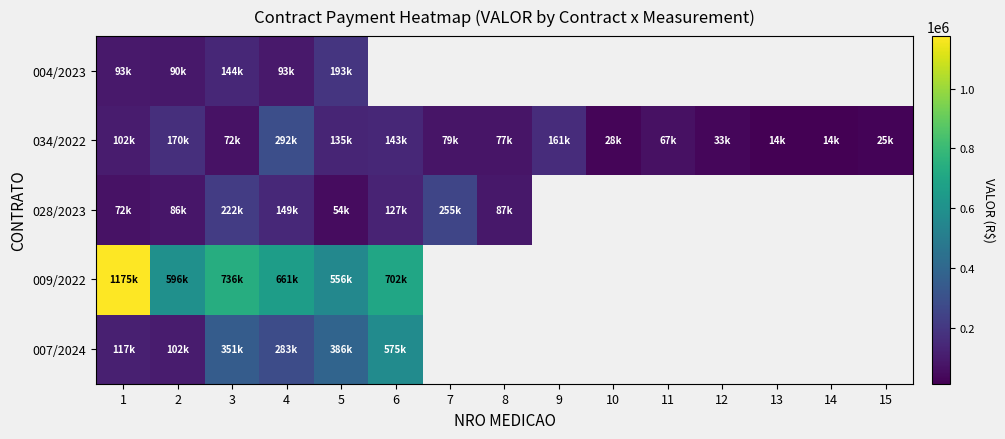

How many values in 007/2024 are above zero?

6